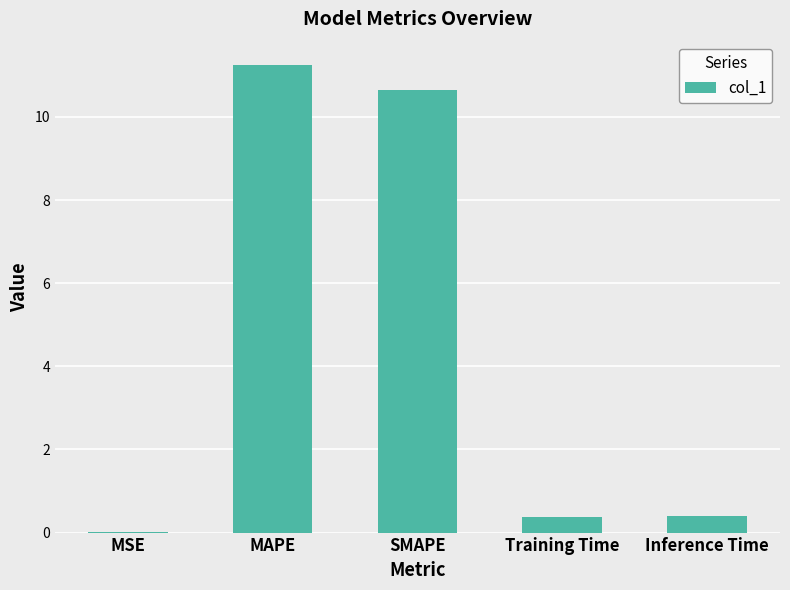

What value does the data have at MAPE?

11.2